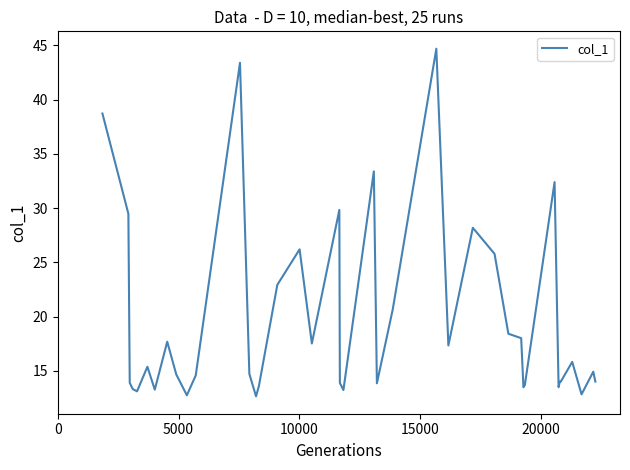

What is the minimum value shown in the chart?

12.6